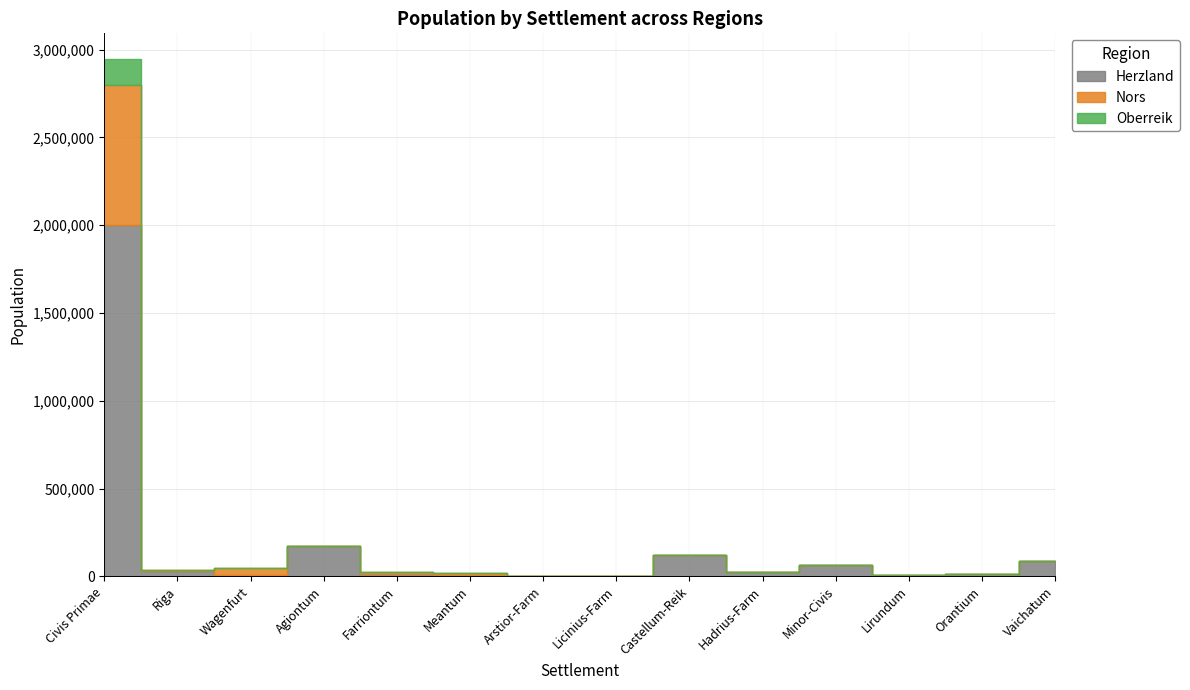

Reading right to left, what are all the values shown in this chart?

Herzland: Vaichatum=89000	Orantium=11000	Lirundum=10000	Minor-Civis=64000	Hadrius-Farm=23000	Castellum-Reik=123000	Licinius-Farm=1800	Arstior-Farm=1300	Meantum=9800	Farriontum=11000	Agiontum=170000	Wagenfurt=7000	Riga=30000	Civis Primae=2000000
Nors: Vaichatum=0	Orantium=0	Lirundum=0	Minor-Civis=0	Hadrius-Farm=0	Castellum-Reik=0	Licinius-Farm=0	Arstior-Farm=0	Meantum=6500	Farriontum=12000	Agiontum=0	Wagenfurt=43000	Riga=6800	Civis Primae=800000
Oberreik: Vaichatum=0	Orantium=0	Lirundum=0	Minor-Civis=0	Hadrius-Farm=0	Castellum-Reik=0	Licinius-Farm=0	Arstior-Farm=0	Meantum=0	Farriontum=0	Agiontum=0	Wagenfurt=0	Riga=0	Civis Primae=145000